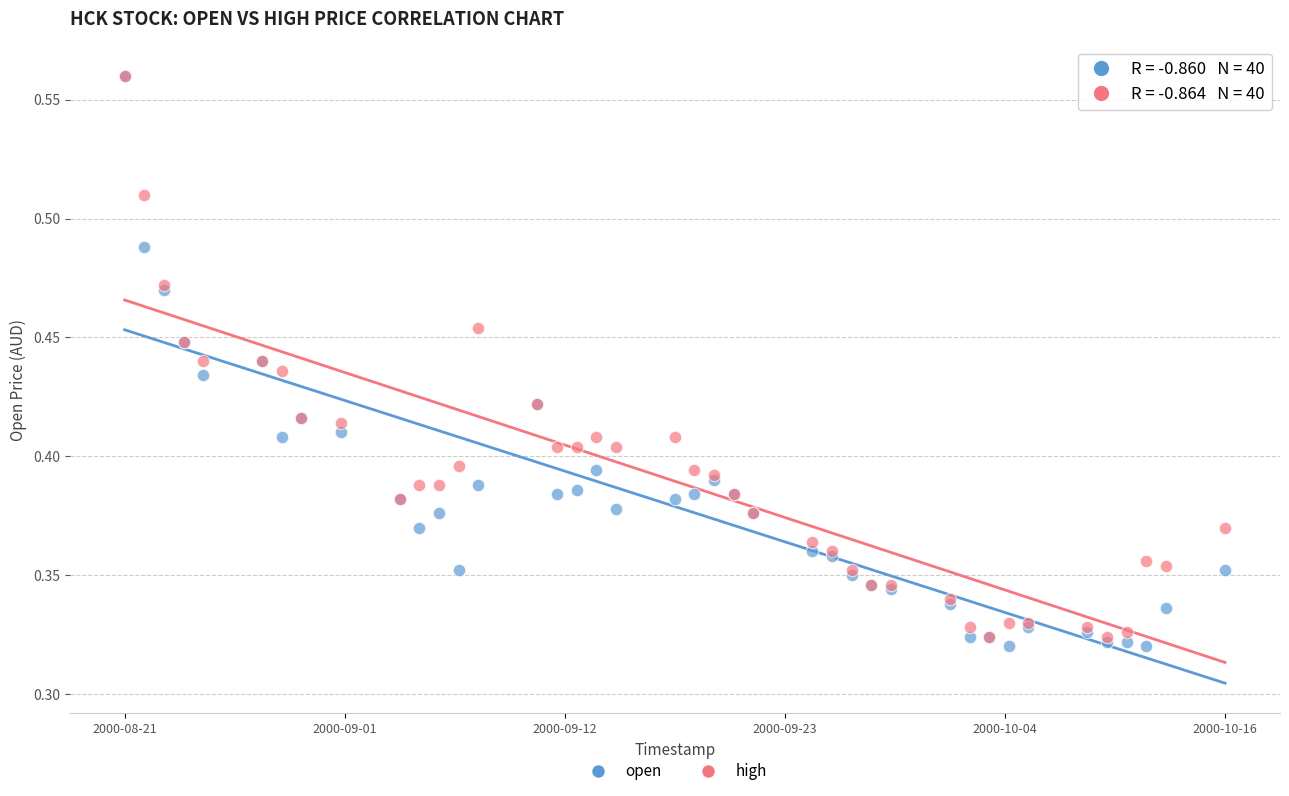

What are all the series names shown in the legend?

open, high